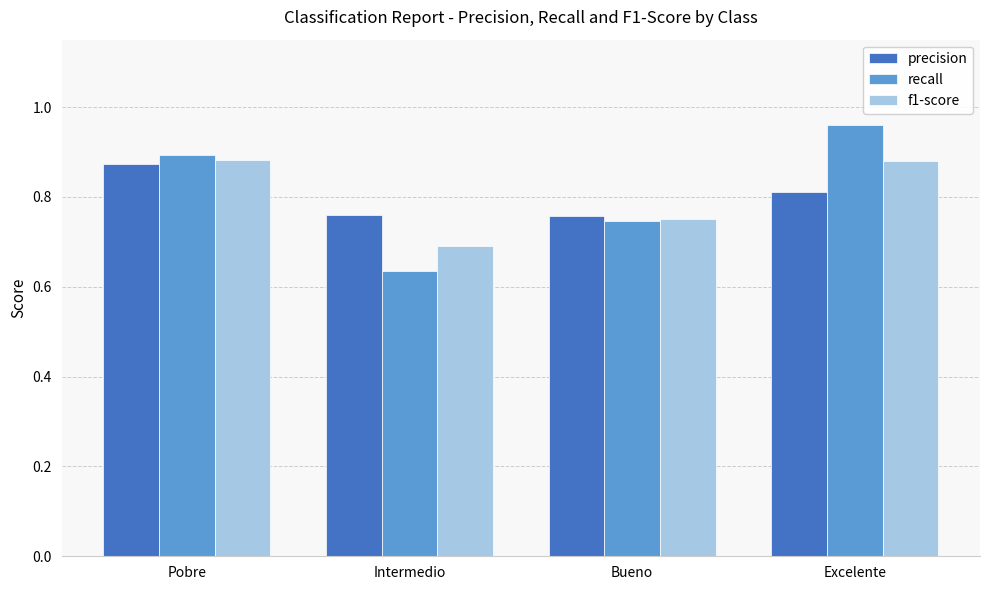

What is the difference between the highest and lowest values at Excelente?

0.1